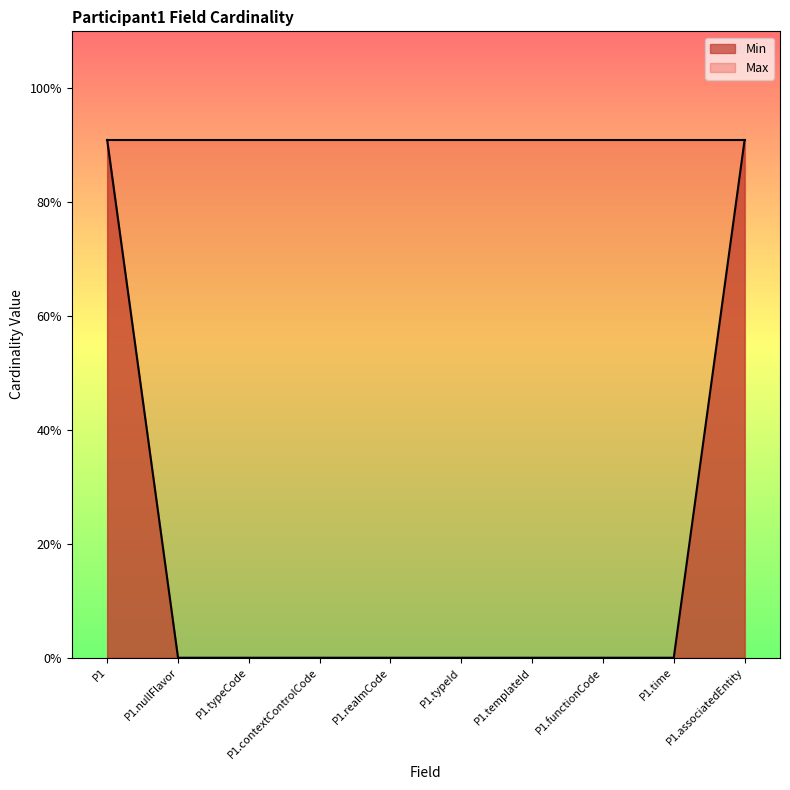

Is it true that the value at P1.typeCode is 0.0?

True